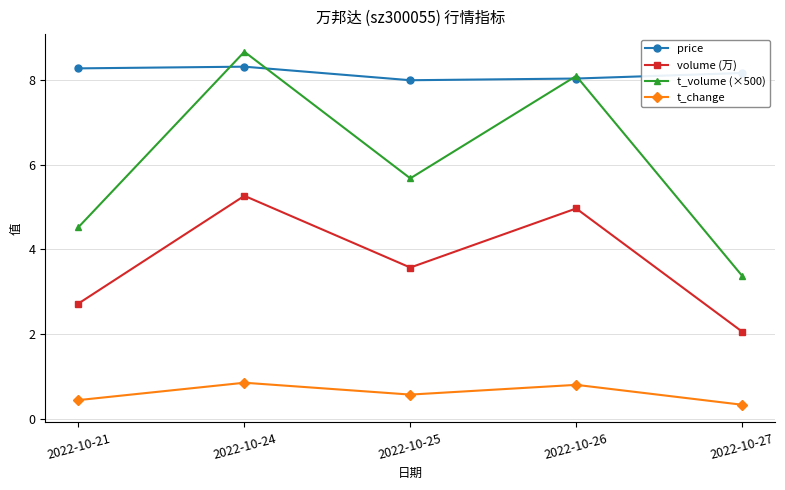

Which series has the widest spread of values?

t_volume (×500)